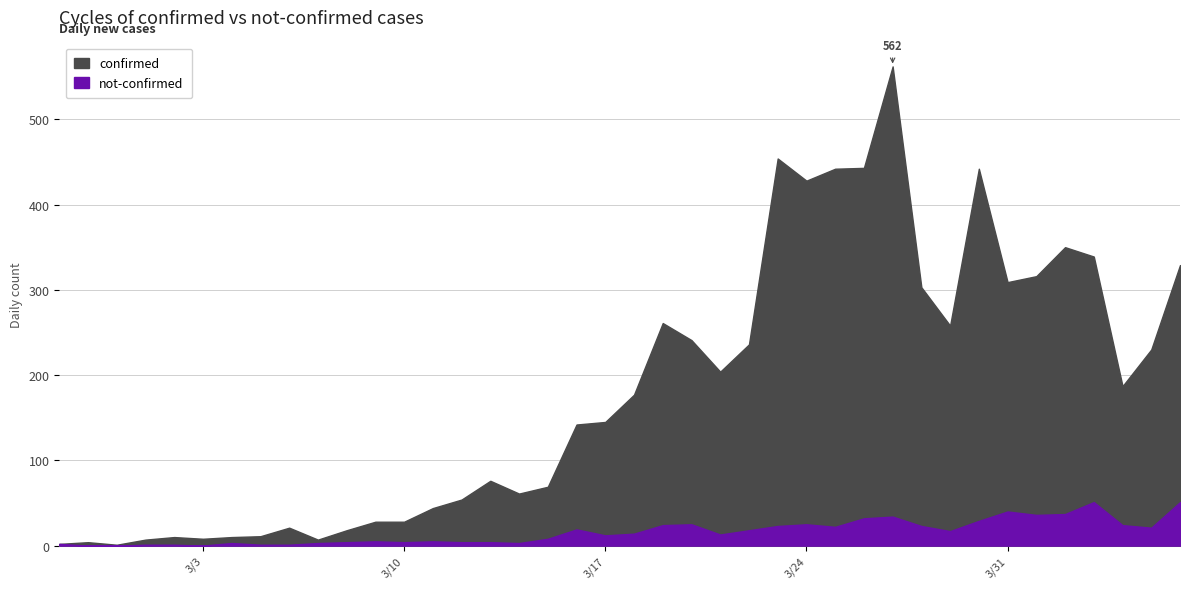

Reading left to right, extract all data points from this chart.

confirmed: 2020-02-27=2	2020-02-28=4	2020-02-29=1	2020-03-01=7	2020-03-02=10	2020-03-03=8	2020-03-04=10	2020-03-05=11	2020-03-06=21	2020-03-07=7	2020-03-08=18	2020-03-09=28	2020-03-10=28	2020-03-11=44	2020-03-12=54	2020-03-13=76	2020-03-14=61	2020-03-15=69	2020-03-16=142	2020-03-17=145	2020-03-18=177	2020-03-19=261	2020-03-20=241	2020-03-21=204	2020-03-22=236	2020-03-23=454	2020-03-24=428	2020-03-25=442	2020-03-26=443	2020-03-27=562	2020-03-28=303	2020-03-29=258	2020-03-30=442	2020-03-31=309	2020-04-01=316	2020-04-02=350	2020-04-03=339	2020-04-04=187	2020-04-05=230	2020-04-06=329
not-confirmed: 2020-02-27=2	2020-02-28=0	2020-02-29=0	2020-03-01=1	2020-03-02=1	2020-03-03=0	2020-03-04=3	2020-03-05=1	2020-03-06=1	2020-03-07=3	2020-03-08=4	2020-03-09=5	2020-03-10=4	2020-03-11=5	2020-03-12=4	2020-03-13=4	2020-03-14=3	2020-03-15=8	2020-03-16=19	2020-03-17=12	2020-03-18=14	2020-03-19=24	2020-03-20=25	2020-03-21=13	2020-03-22=18	2020-03-23=23	2020-03-24=25	2020-03-25=22	2020-03-26=32	2020-03-27=34	2020-03-28=23	2020-03-29=17	2020-03-30=29	2020-03-31=40	2020-04-01=36	2020-04-02=37	2020-04-03=51	2020-04-04=24	2020-04-05=21	2020-04-06=51